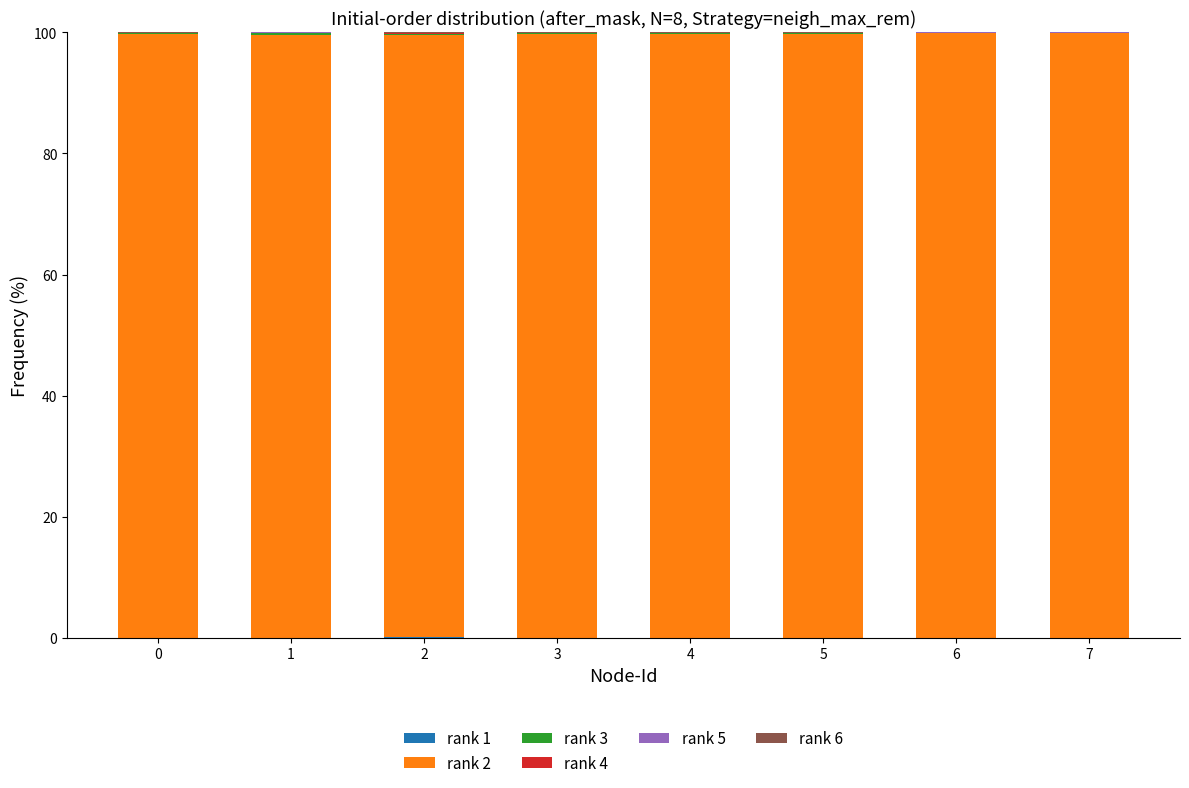

At 4, list the series in order from smallest to largest.

rank 1, rank 6, rank 4, rank 5, rank 3, rank 2